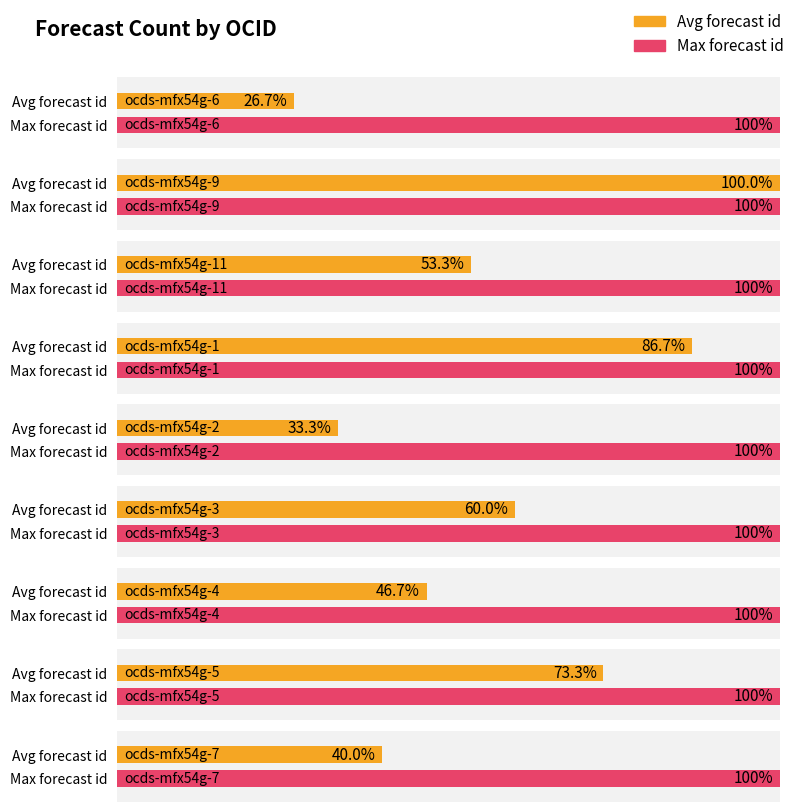

What is the value of the 4th bar from the left?

13